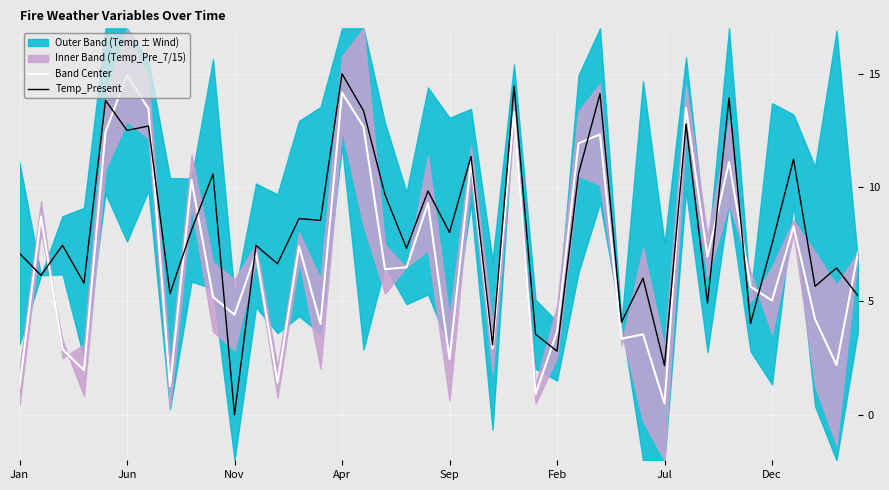

What is the maximum value for Band Center?

15.0